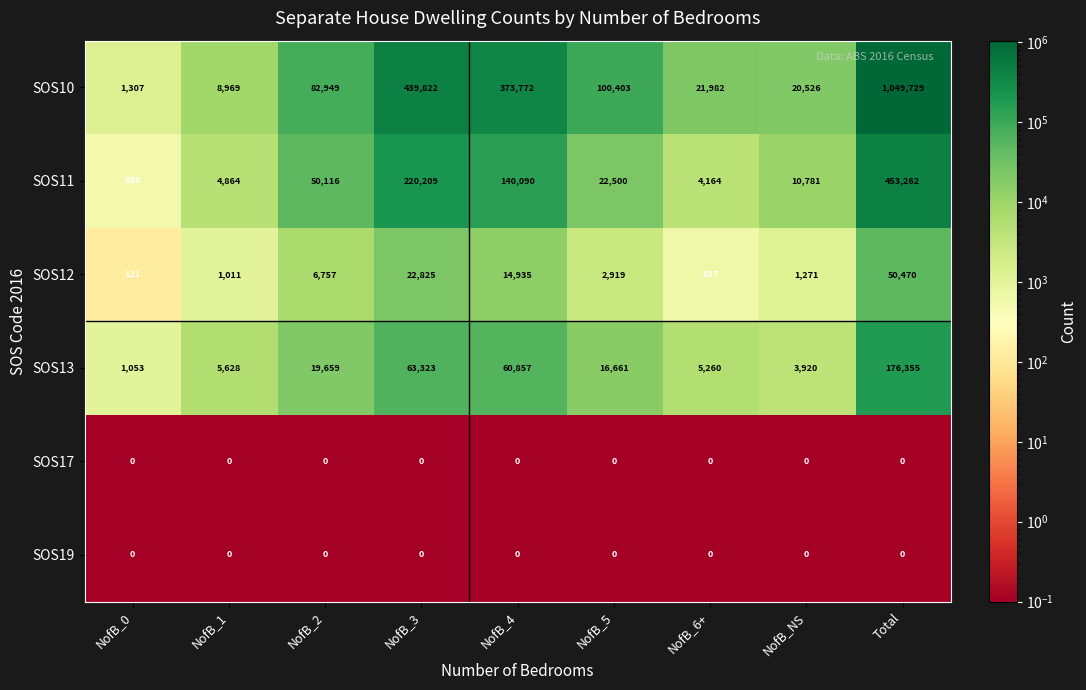

True or false: SOS11 has a value of 453262 at Total.

True